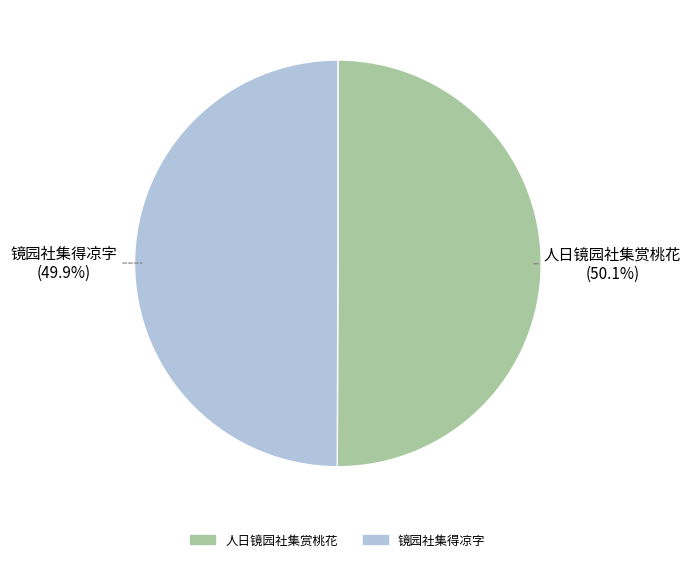

What is the total percentage of 镜园社集得凉字 and 人日镜园社集赏桃花?

100.0%